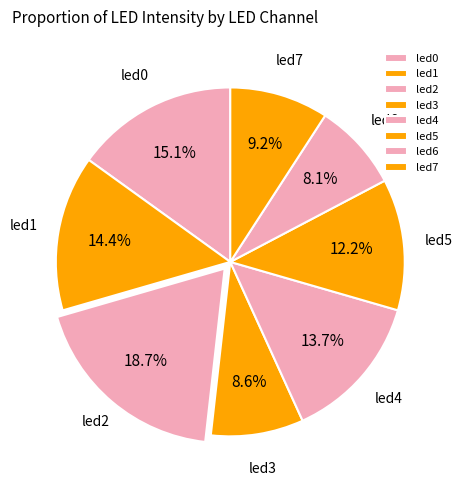

Is there any slice that represents more than half of the pie?

No